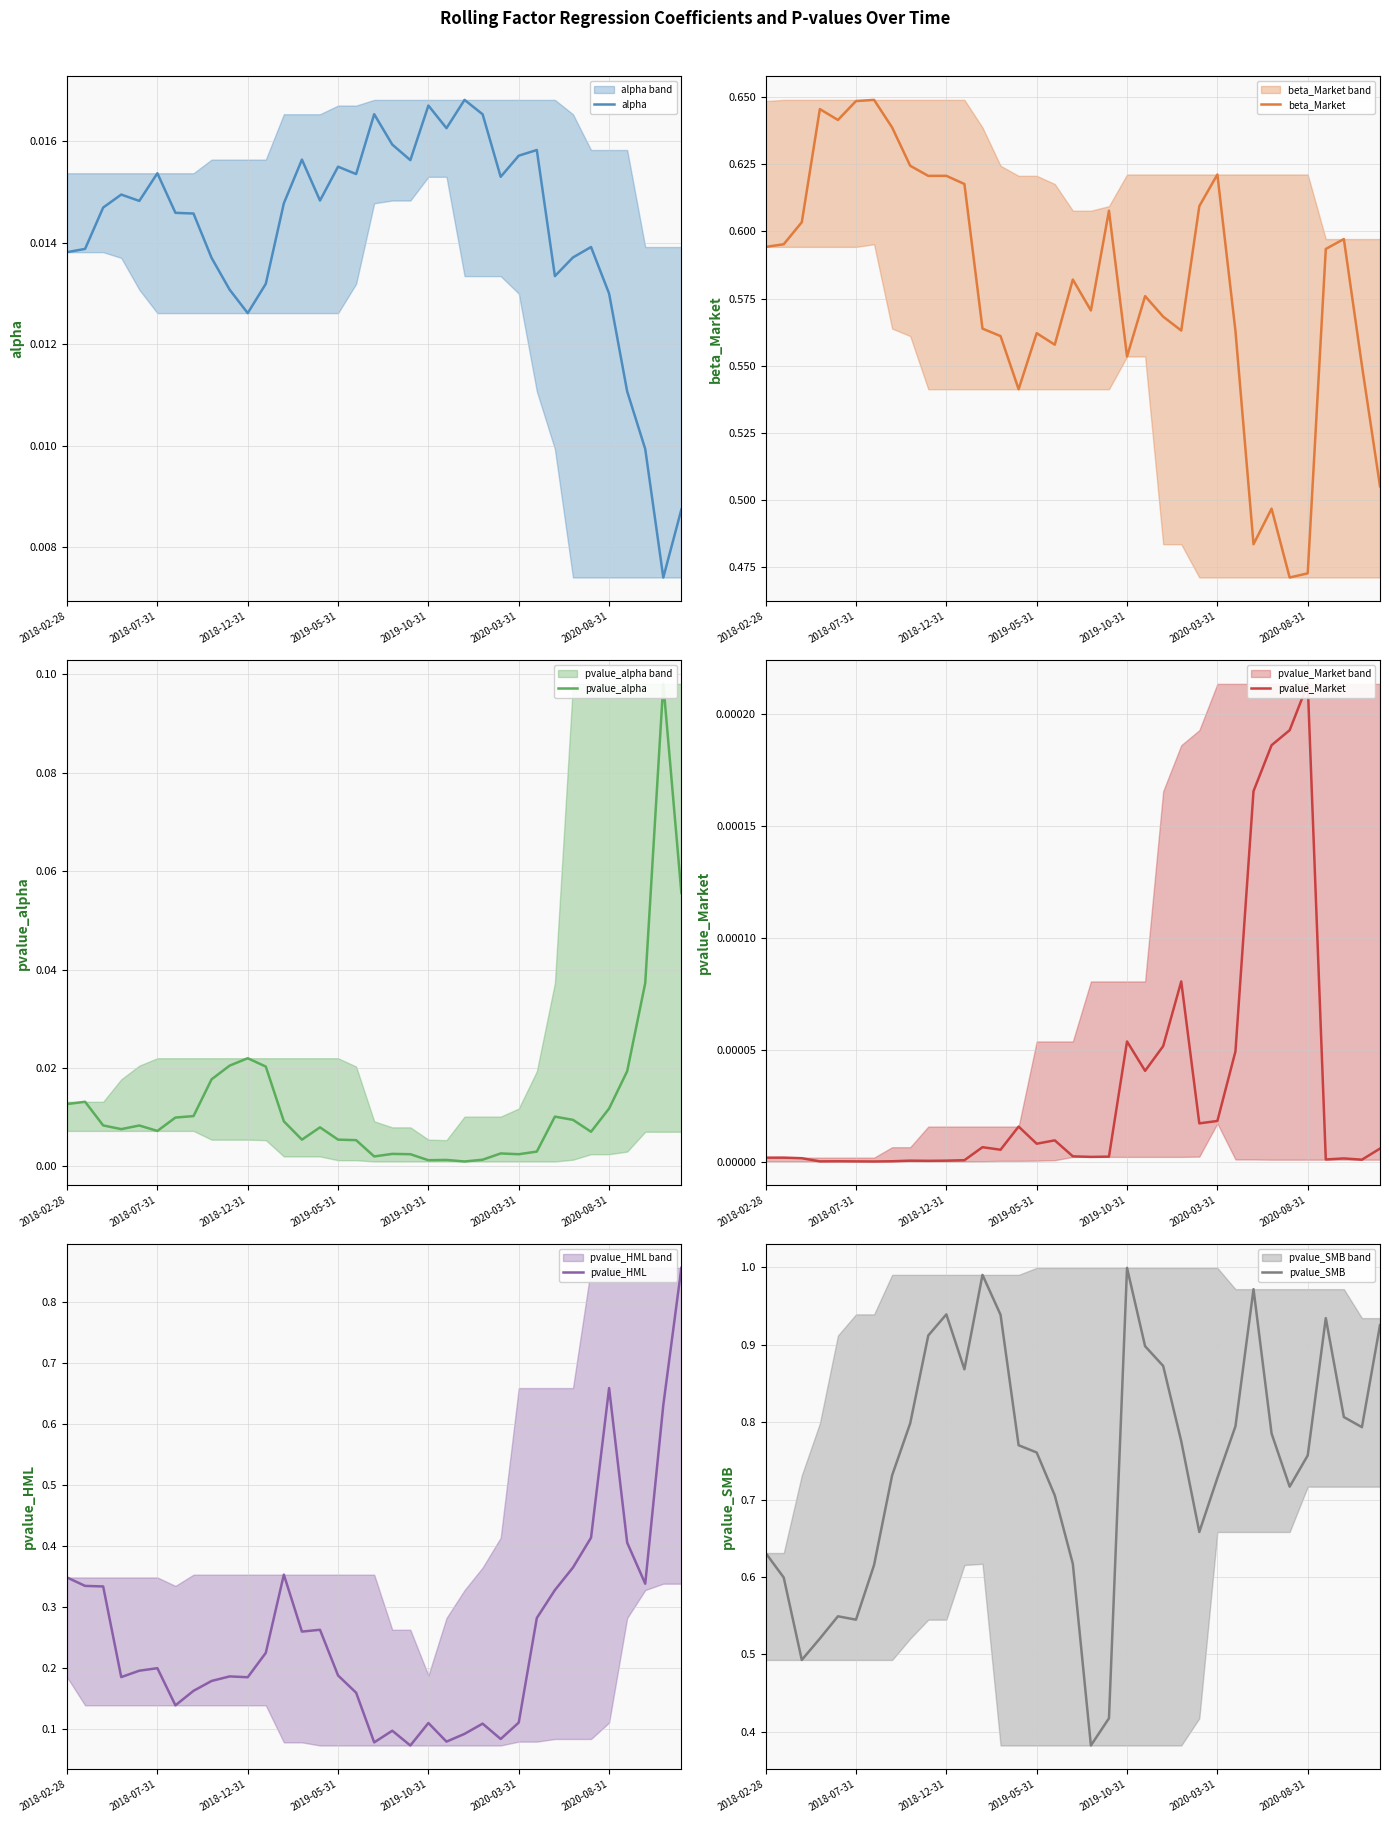

What are all the series names shown in the legend?

alpha, beta_Market, pvalue_alpha, pvalue_Market, pvalue_HML, pvalue_SMB